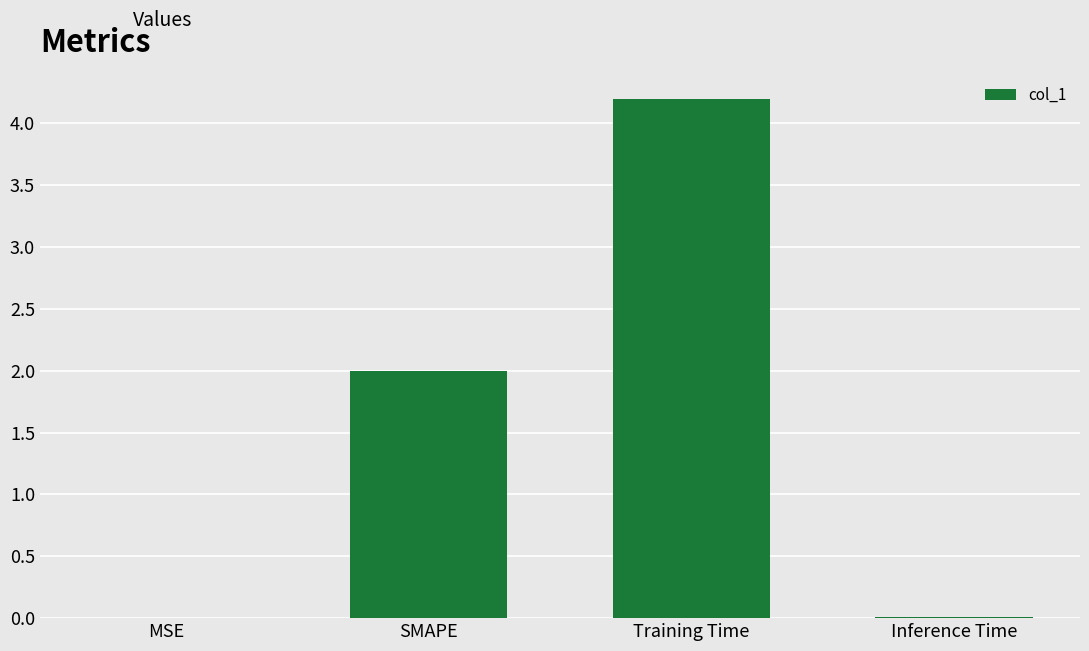

Which label corresponds to the largest value in the chart?

Training Time